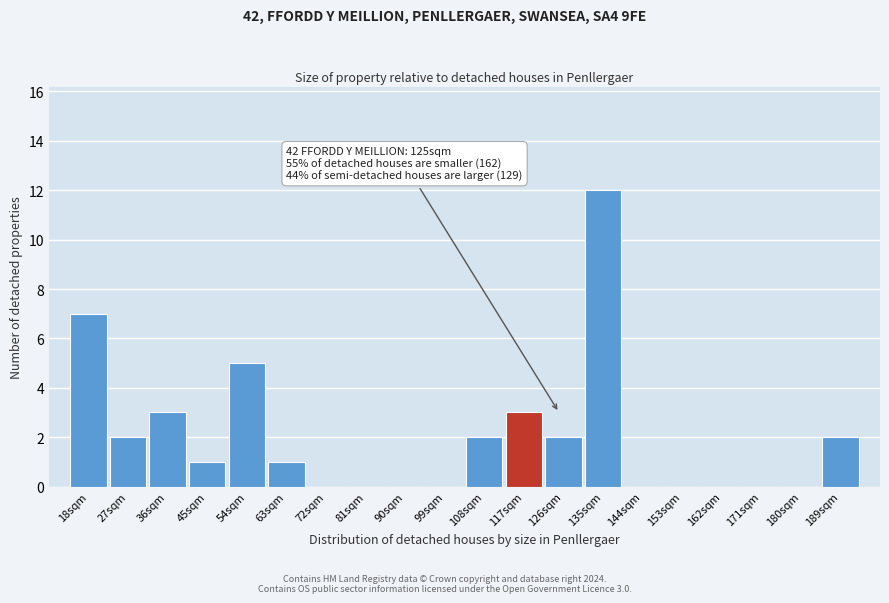

Reading left to right, transcribe all the data shown in this chart.

18sqm=7	27sqm=2	36sqm=3	45sqm=1	54sqm=5	63sqm=1	72sqm=0	81sqm=0	90sqm=0	99sqm=0	108sqm=2	117sqm=3	126sqm=2	135sqm=12	144sqm=0	153sqm=0	162sqm=0	171sqm=0	180sqm=0	189sqm=2